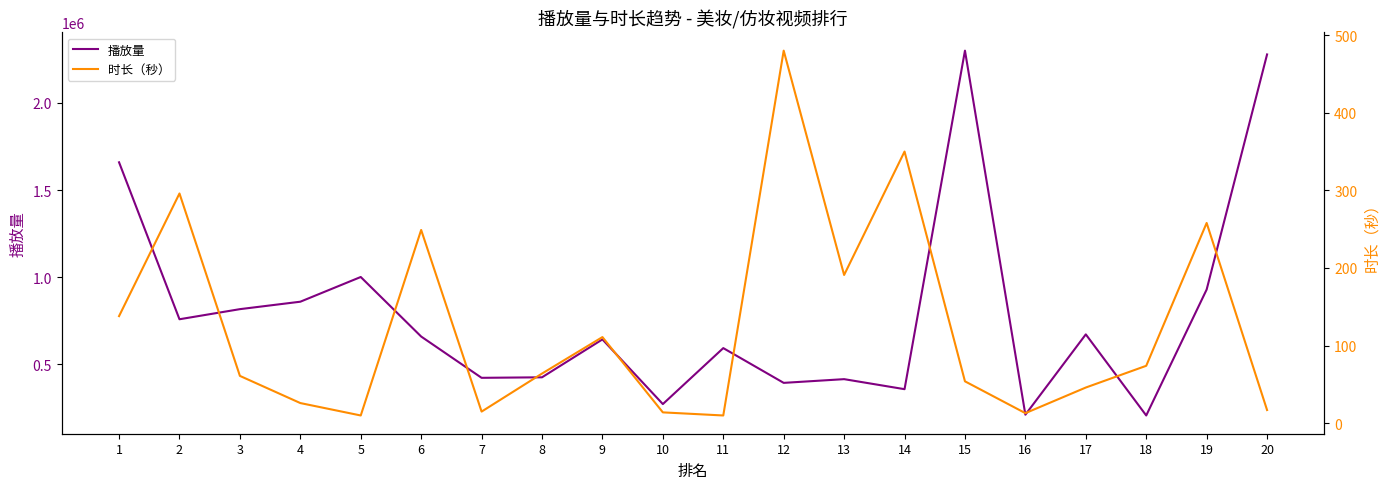

List the series in order of their overall mean, lowest first.

时长（秒）, 播放量